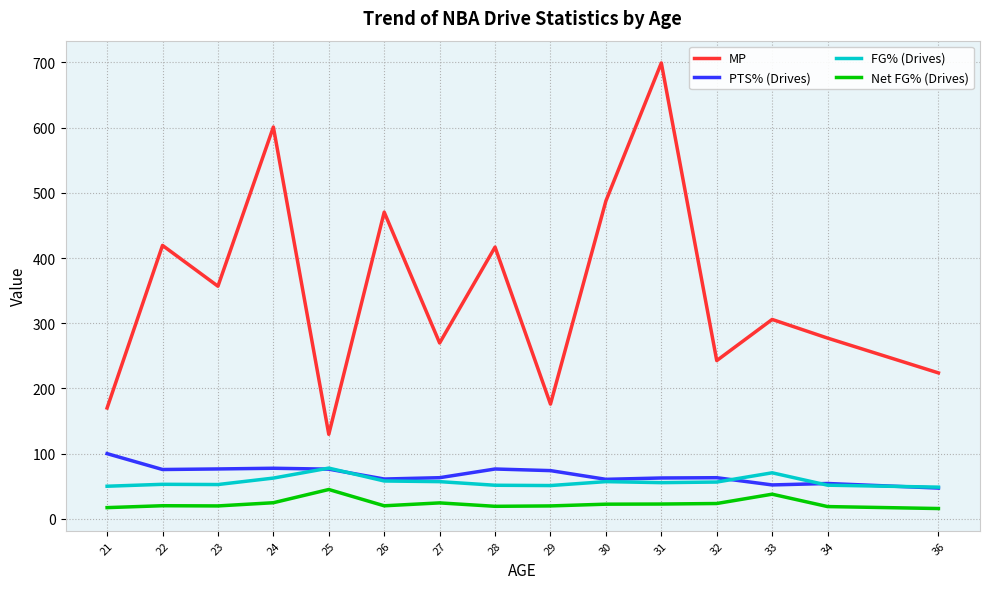

What is the smallest value displayed?

15.8